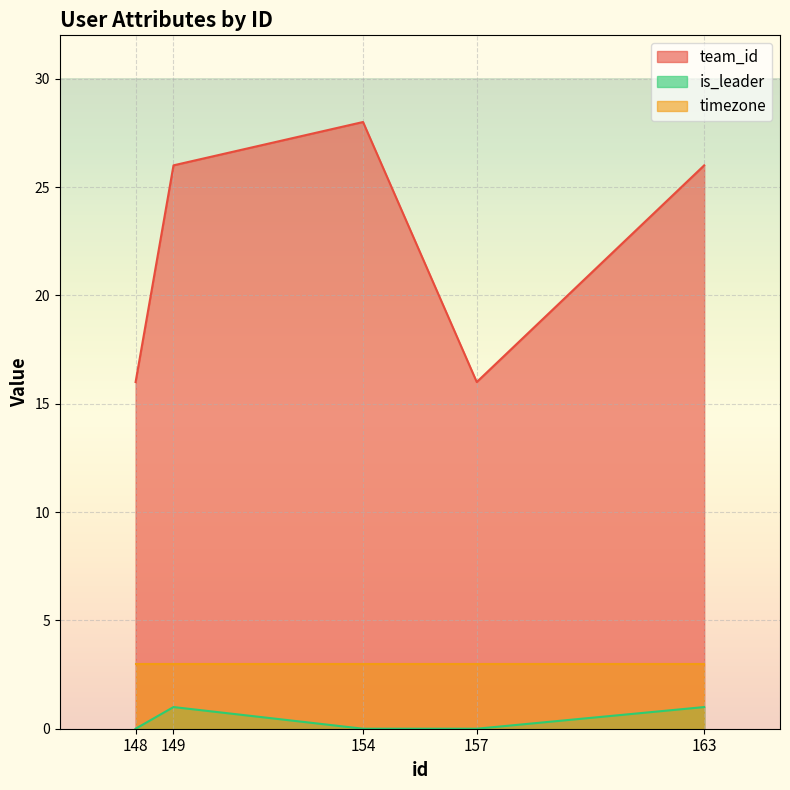

At which category is the sum across all series the highest?

154